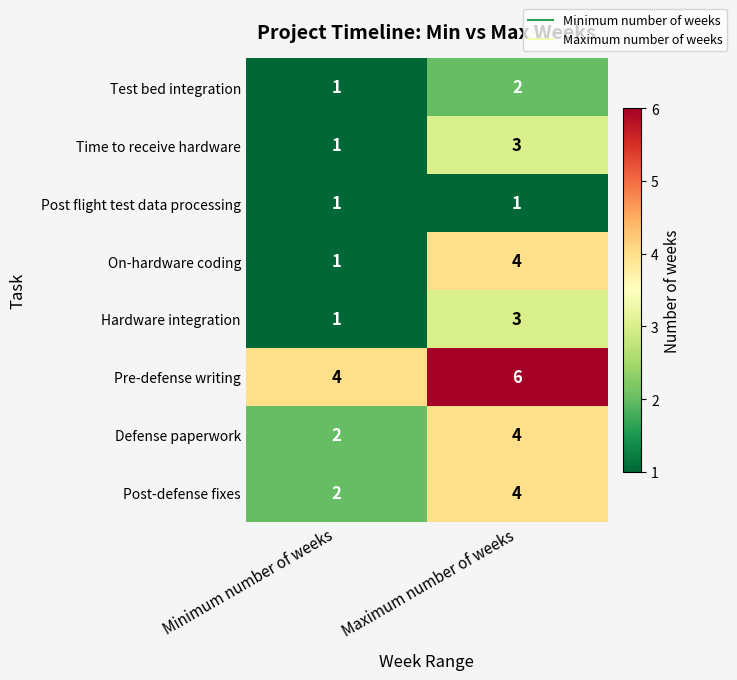

Which series has the largest total across all categories?

Pre-defense writing